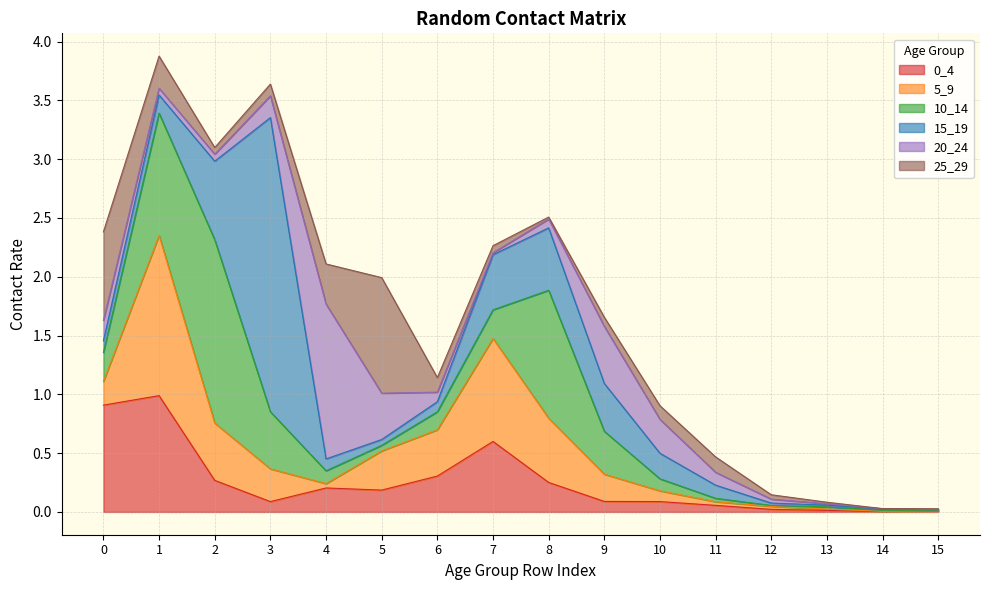

After their last crossing, which series has the higher values: 15_19 or 20_24?

20_24